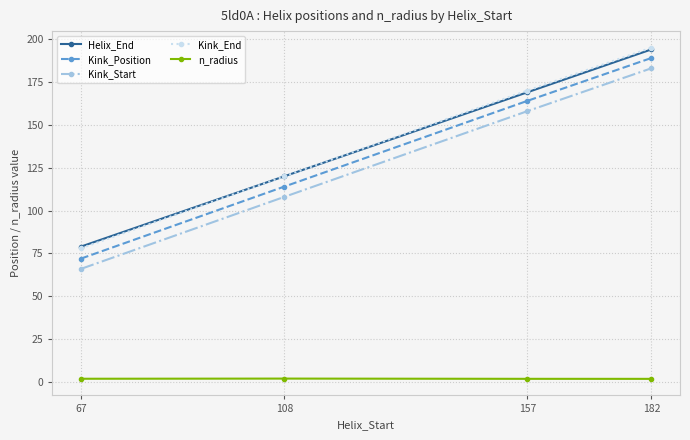

What is the value of the Helix_End point at the 2nd from the left?

120.0